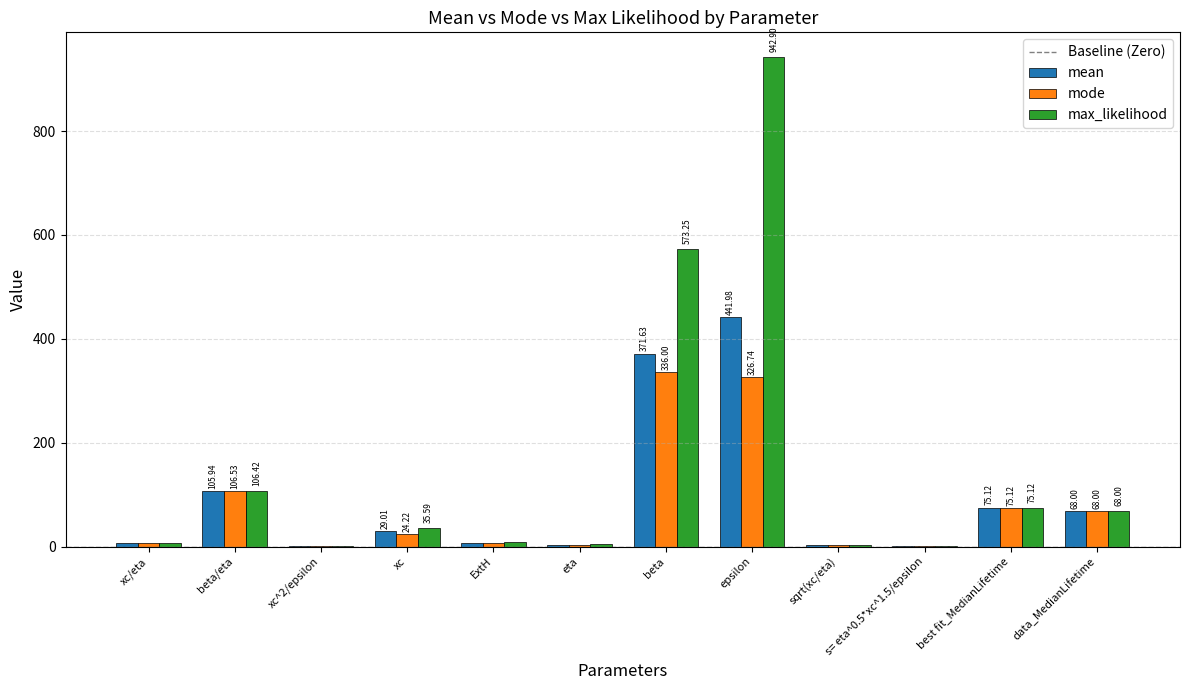

What is the sum of the mode values at data_MedianLifetime and s= eta^0.5*xc^1.5/epsilon?

68.6